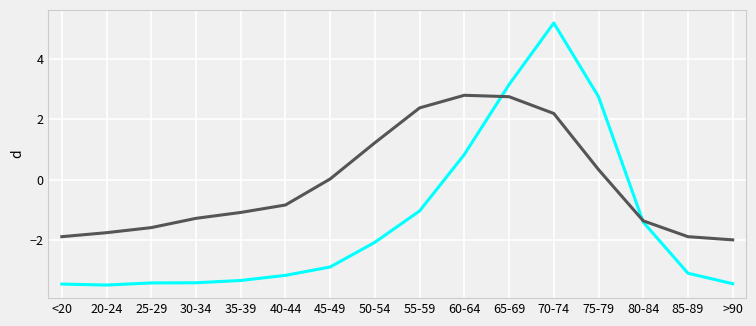

At which category is the sum across all series the highest?

70-74